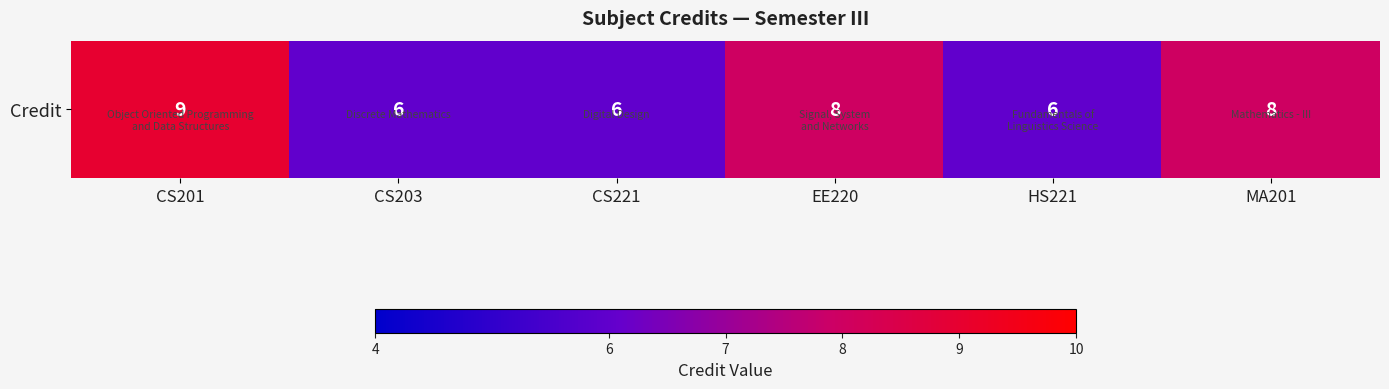

At which label does the data first exceed 8?

CS201